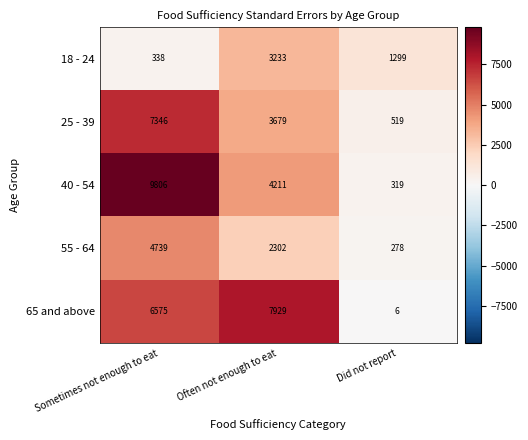

Read the 25 - 39 value at Sometimes not enough to eat.

7346